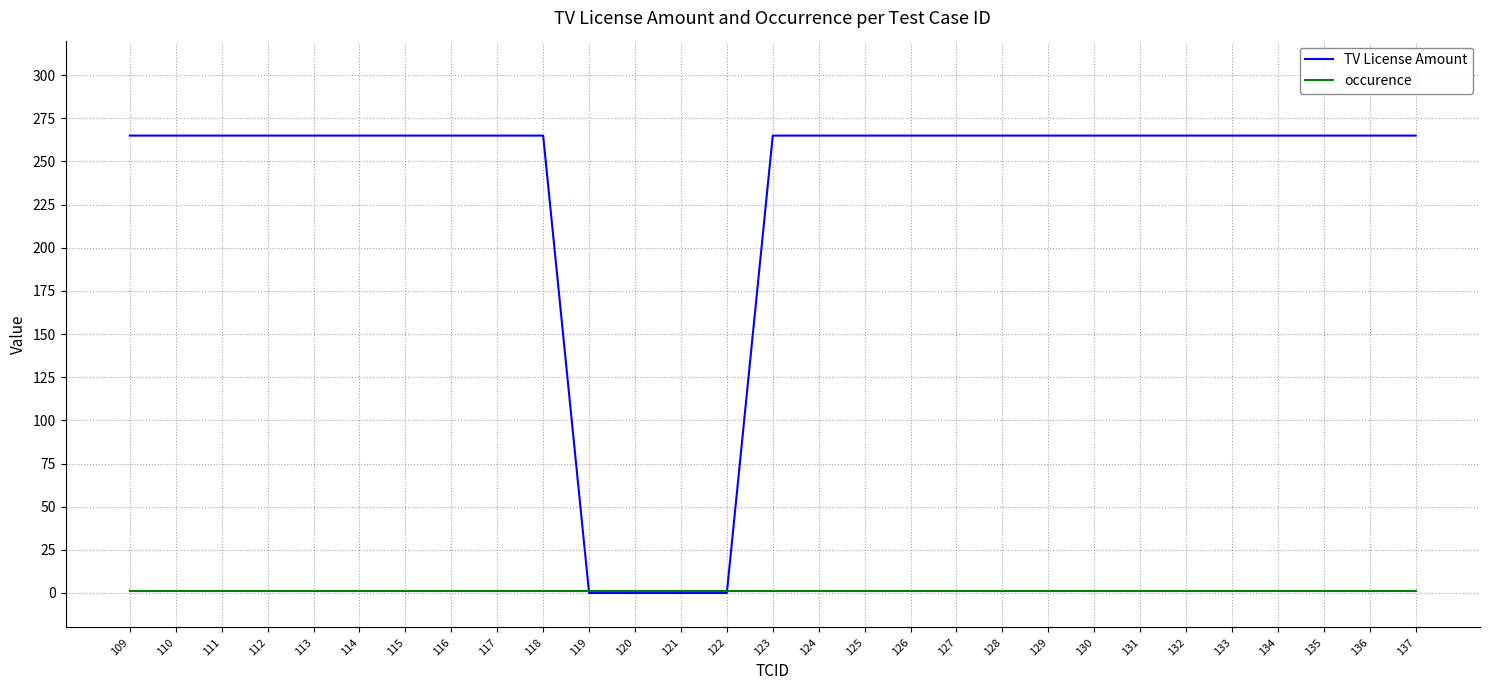

What is the total value across all series at 111?

266